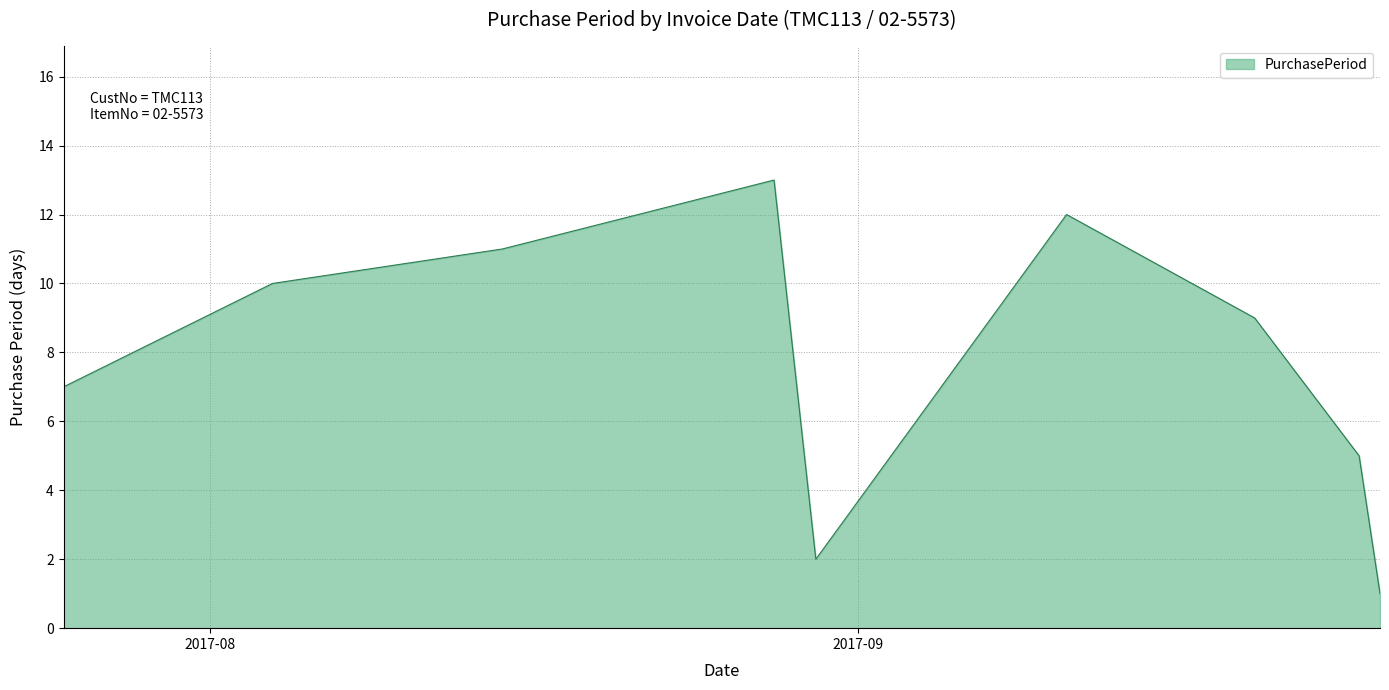

What is the difference between the maximum and minimum values?

12